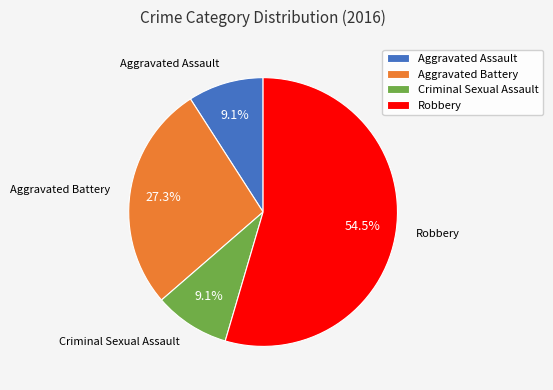

What percentage is NOT represented by Robbery?

45.5%